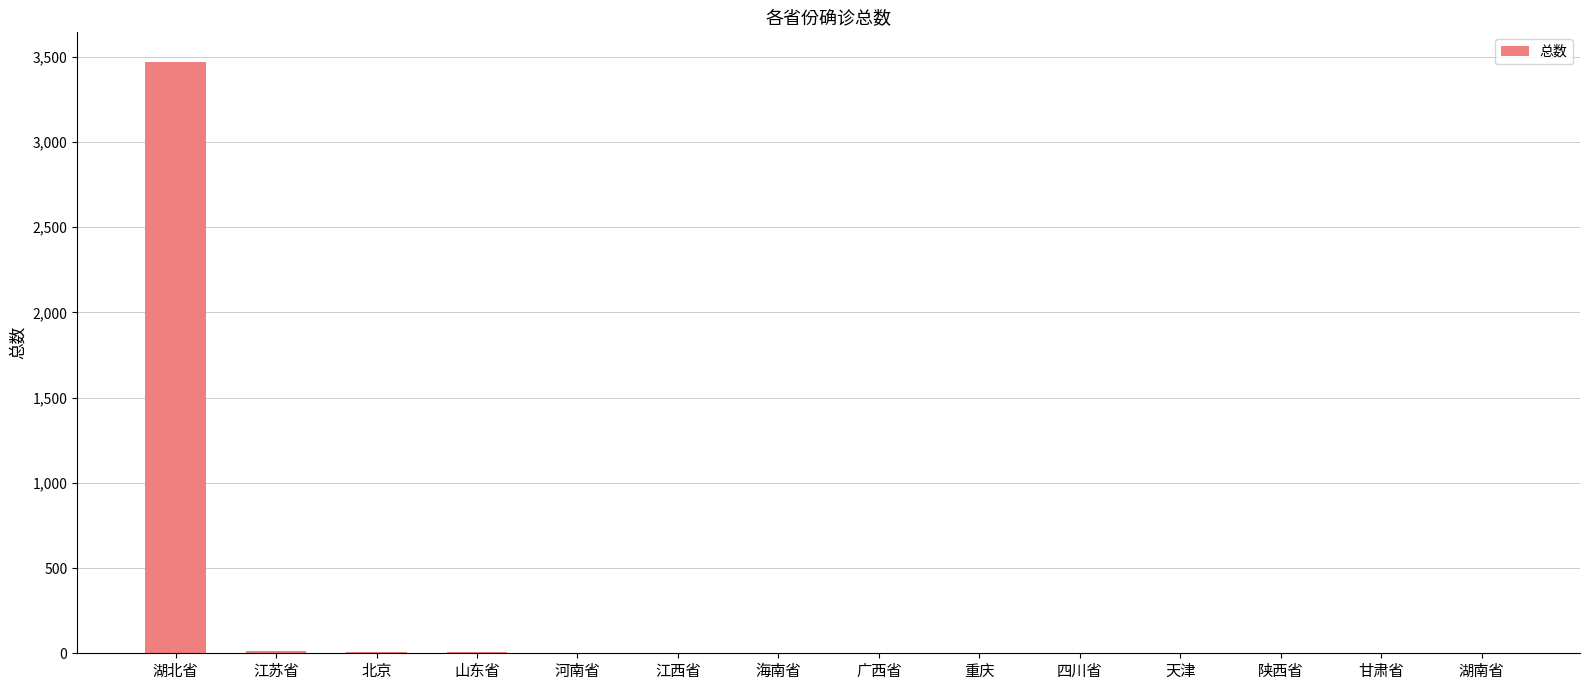

At which category does the chart reach its peak across all series?

湖北省